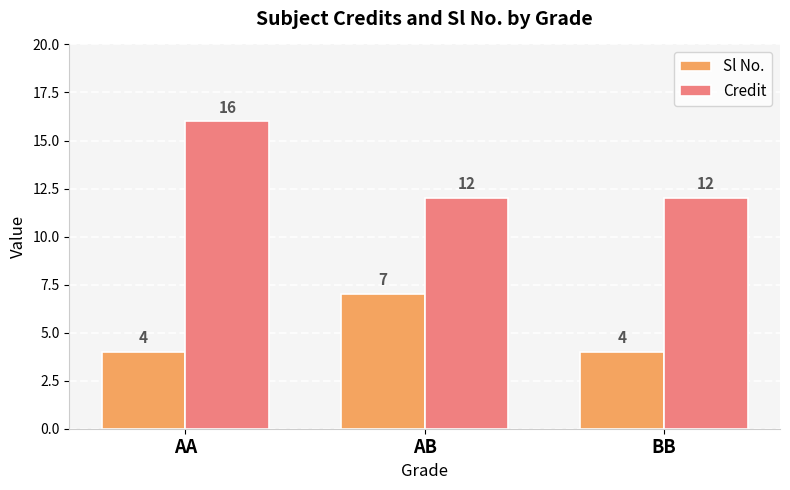

What is the label of the 1st bar from the left?

AA